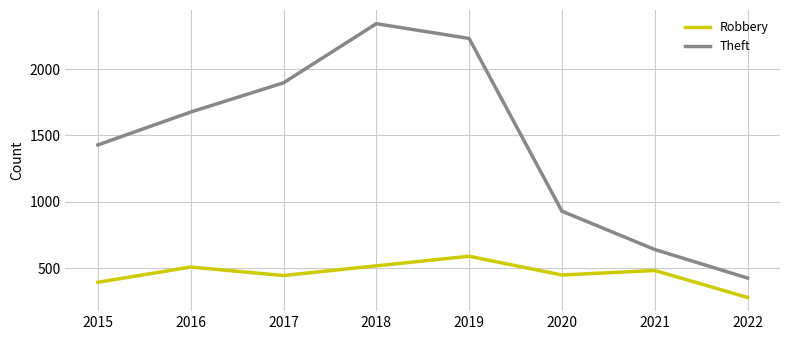

Is the value of Robbery at 2020 greater than the value of Theft at 2016?

No